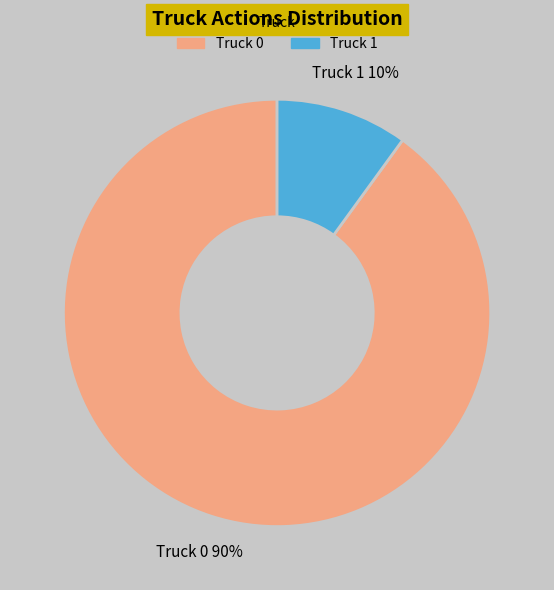

Count the number of slices in the pie.

2